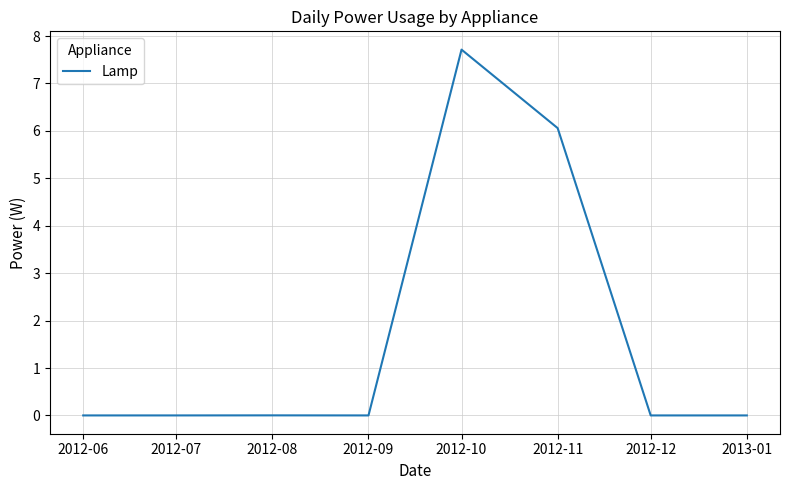

Which category has the highest value across all series?

2012-10